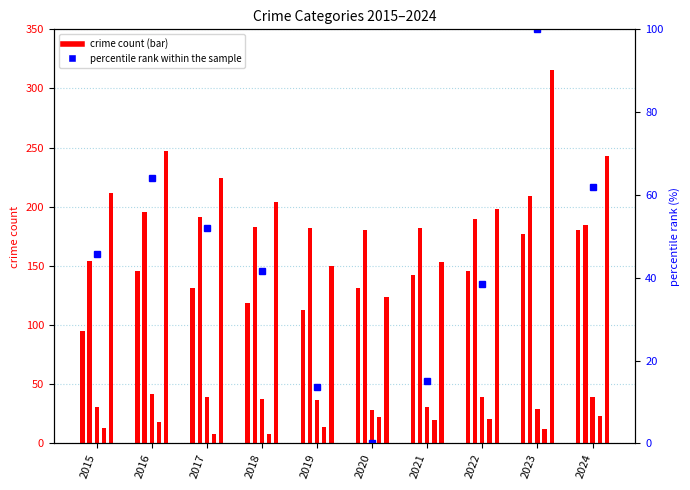

What is the average value?

43.3